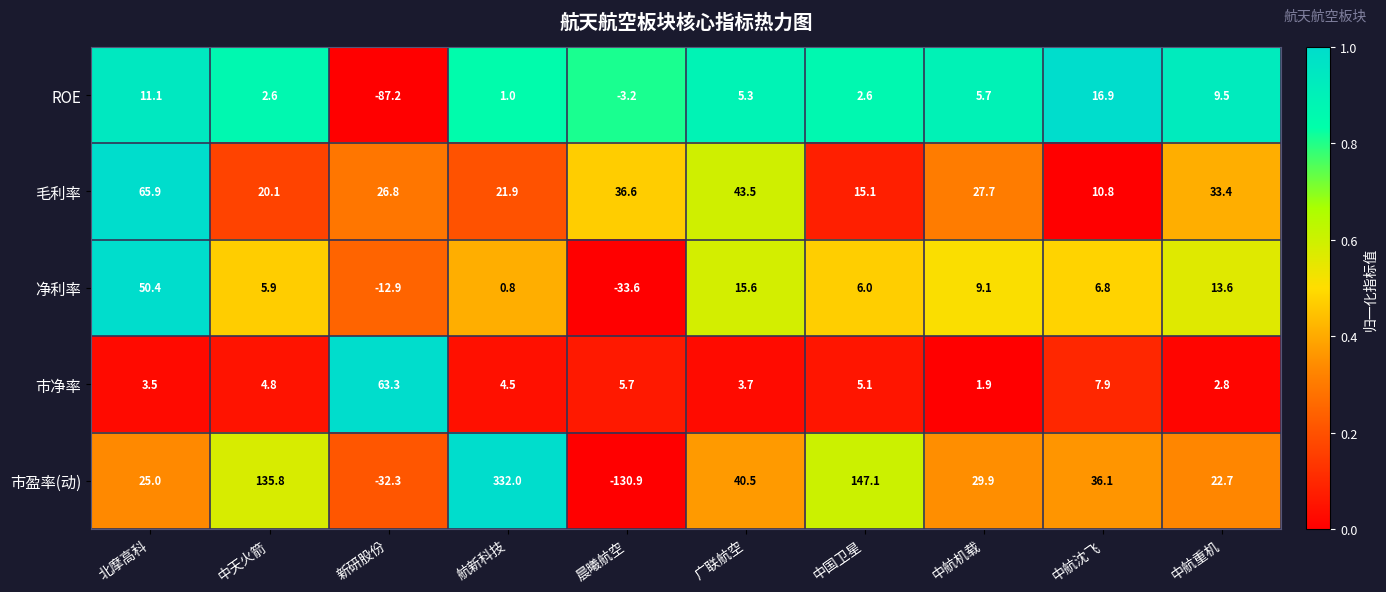

At which label is 毛利率 closest to 38?

晨曦航空